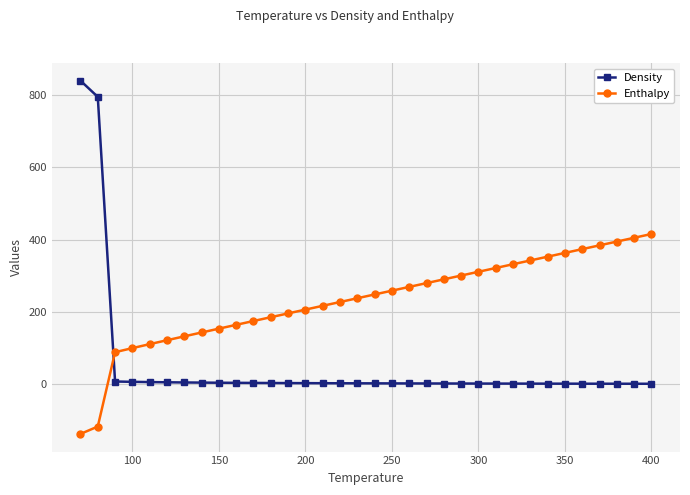

Which series has the widest spread of values?

Density